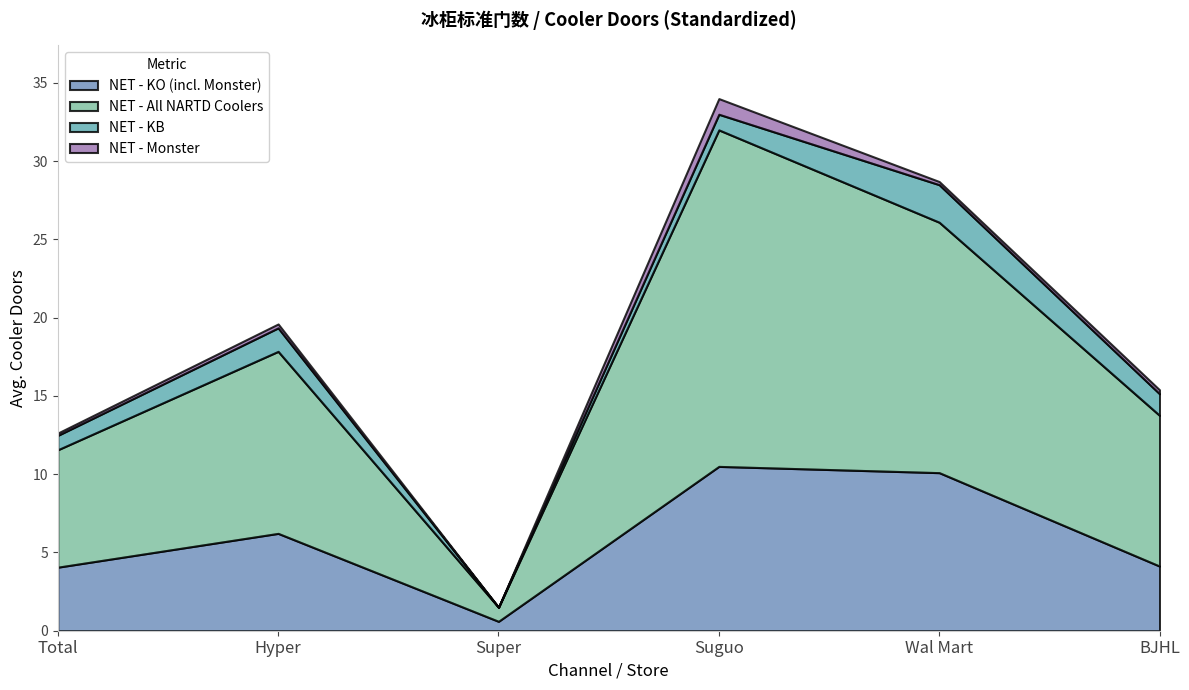

What are all the series names shown in the legend?

NET - KO (incl. Monster), NET - All NARTD Coolers, NET - KB, NET - Monster